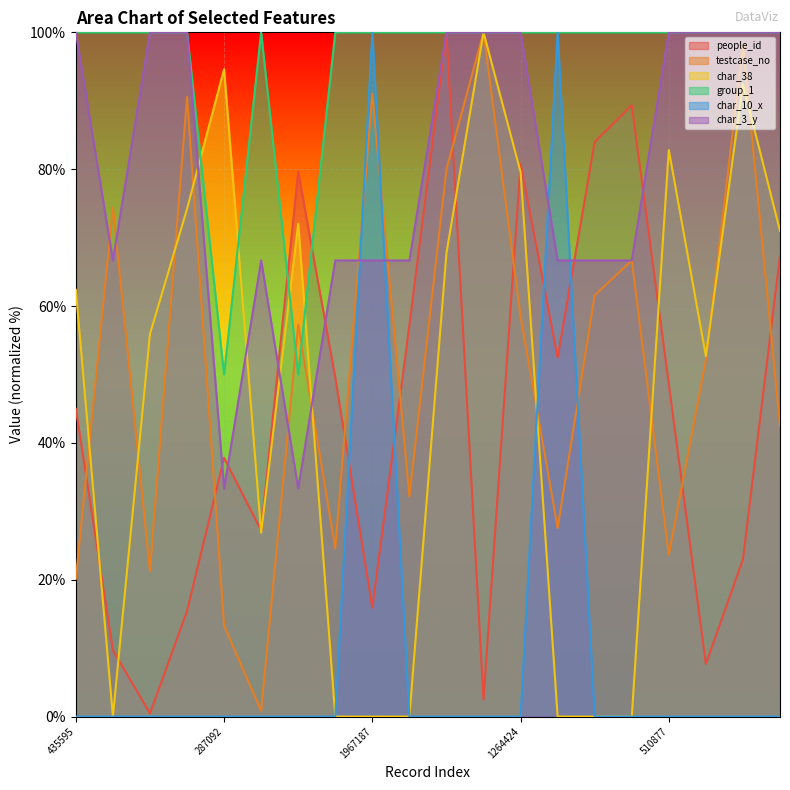

What position from the left is 1126933?

18